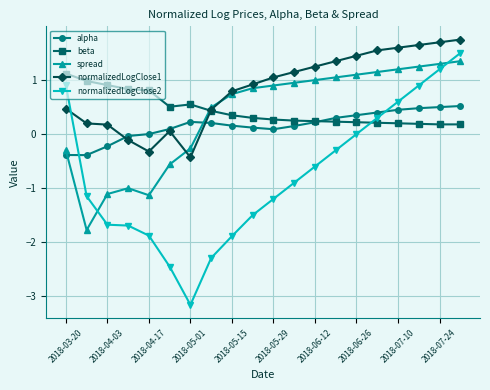

What is the value of the beta point at the 17th from the left?

0.2